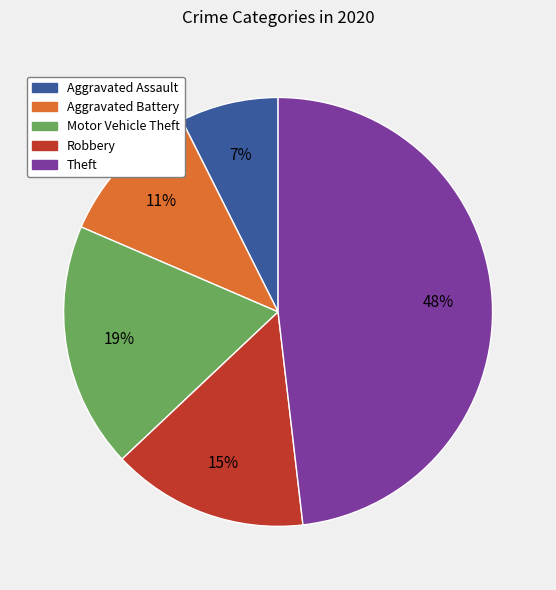

To the nearest percent, what is the difference between the Theft and Aggravated Battery slice percentages?

37%